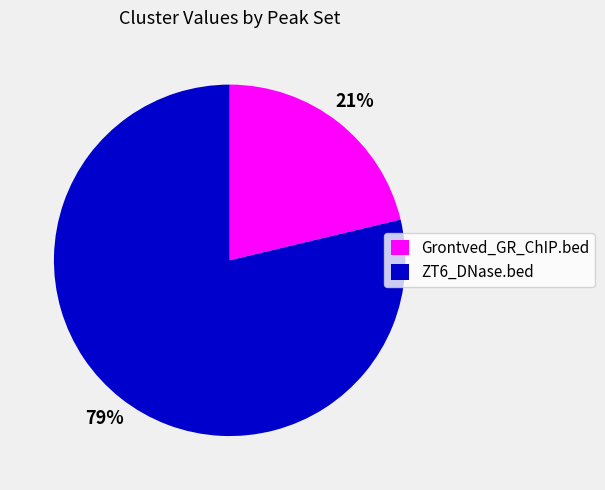

To the nearest percent, what percentage of the pie is ZT6_DNase.bed?

79%